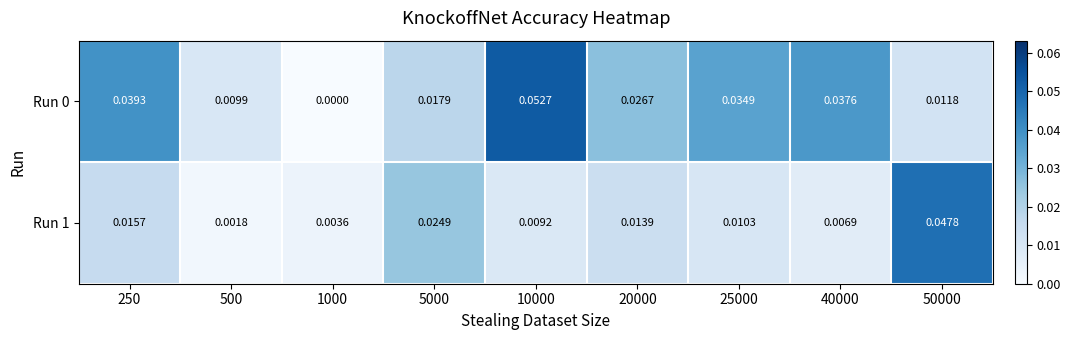

At how many categories does at least one series exceed 0?

9